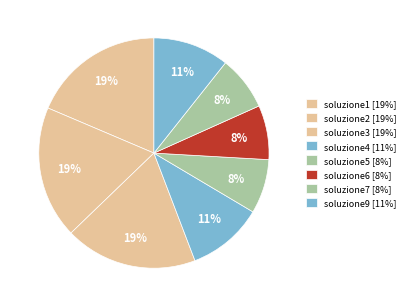

Is soluzione6 the majority of the pie?

No